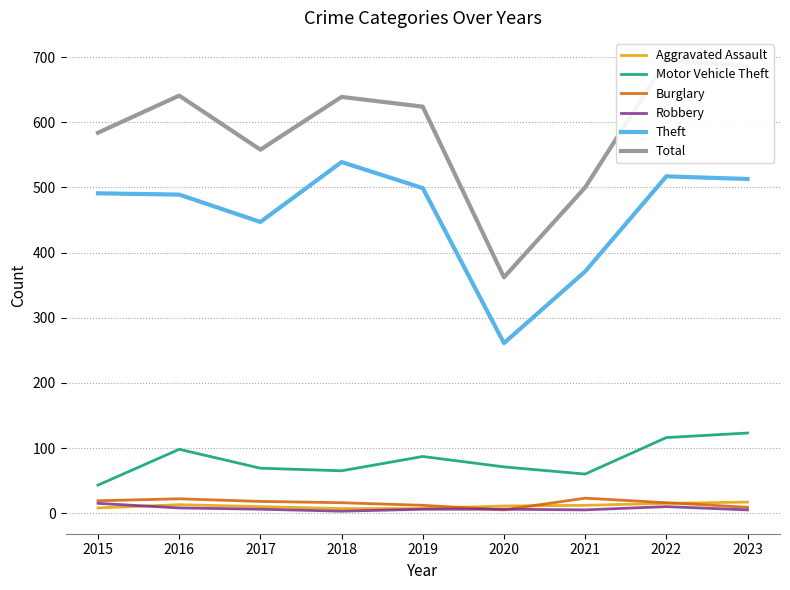

True or false: Motor Vehicle Theft and Burglary intersect in this chart.

False